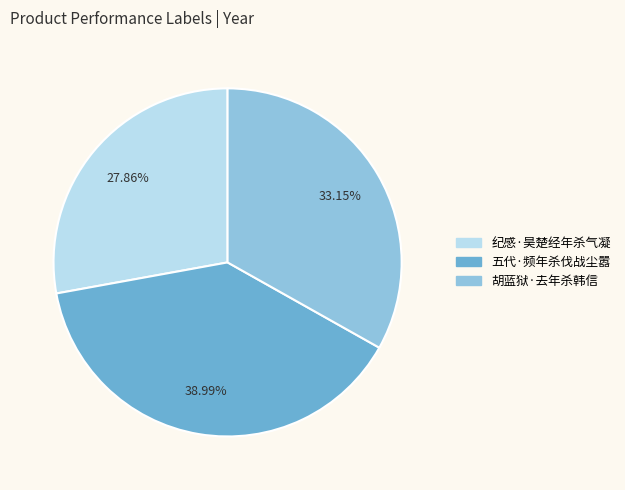

Is 胡蓝狱·去年杀韩信 the majority of the pie?

No